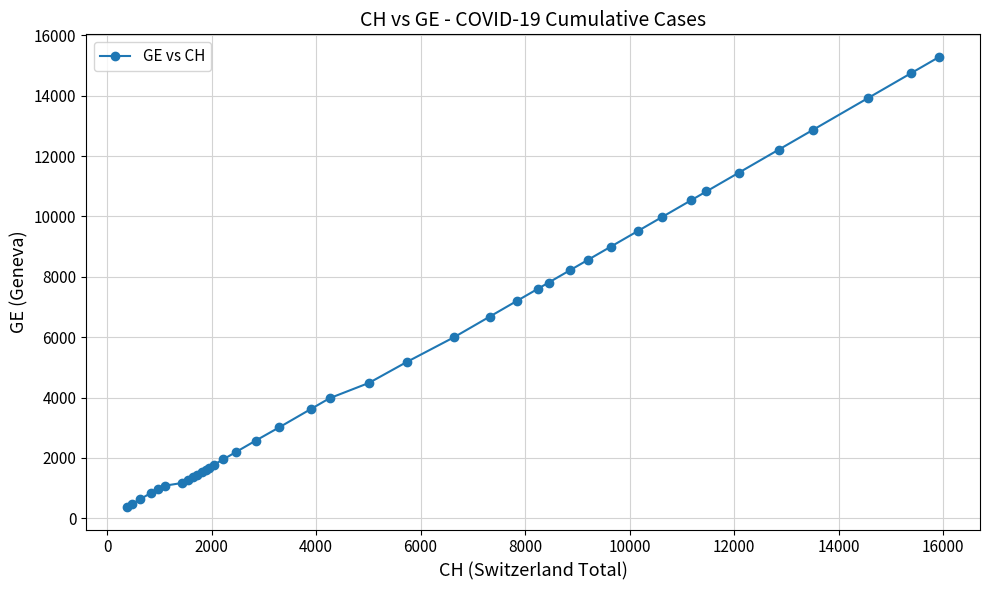

What is the maximum value shown in the chart?

15284